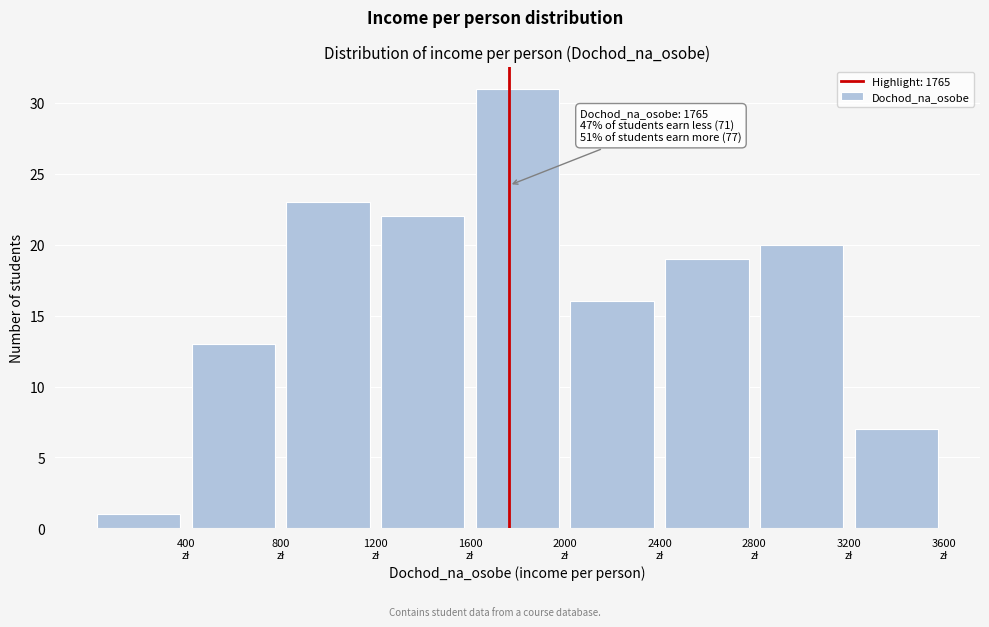

Which range on the x-axis has the tallest bar?

1600 to 2000